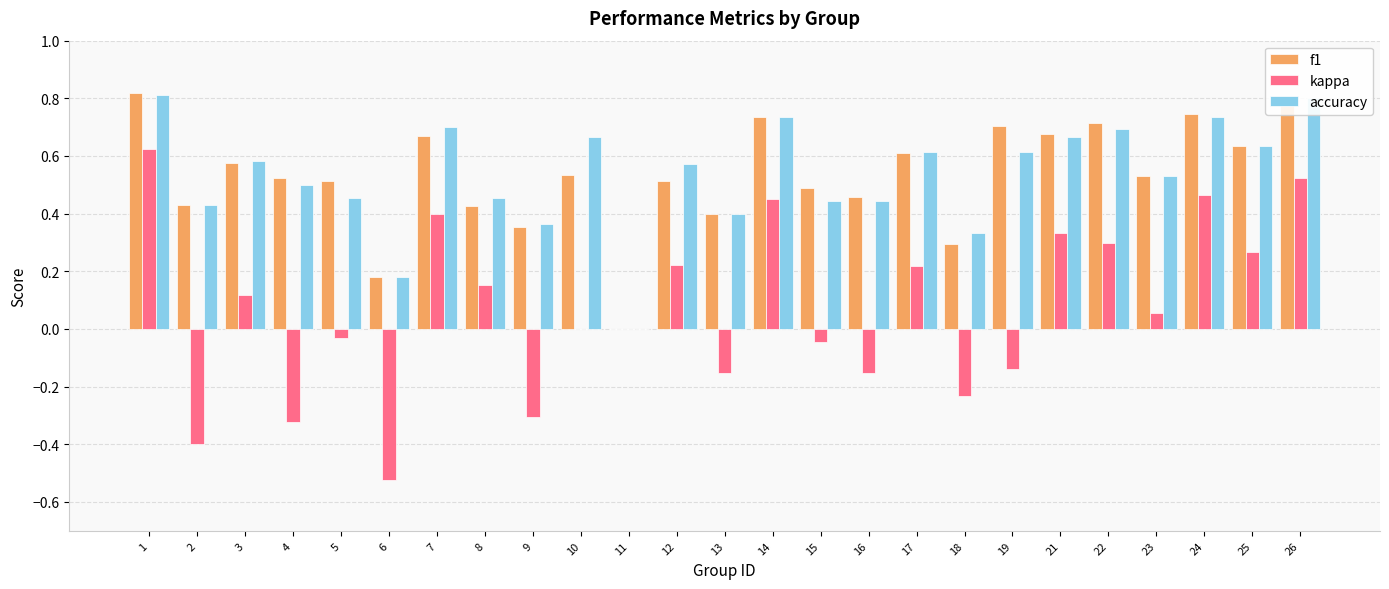

What is the sum of the accuracy values at 7 and 1?

1.5